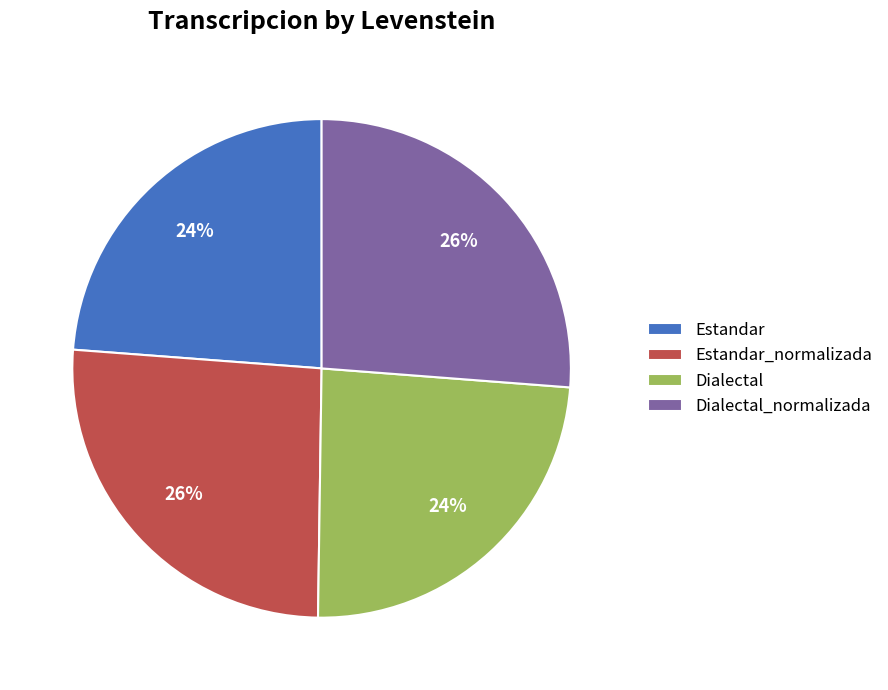

Which has a higher value, Dialectal or Dialectal_normalizada?

Dialectal_normalizada